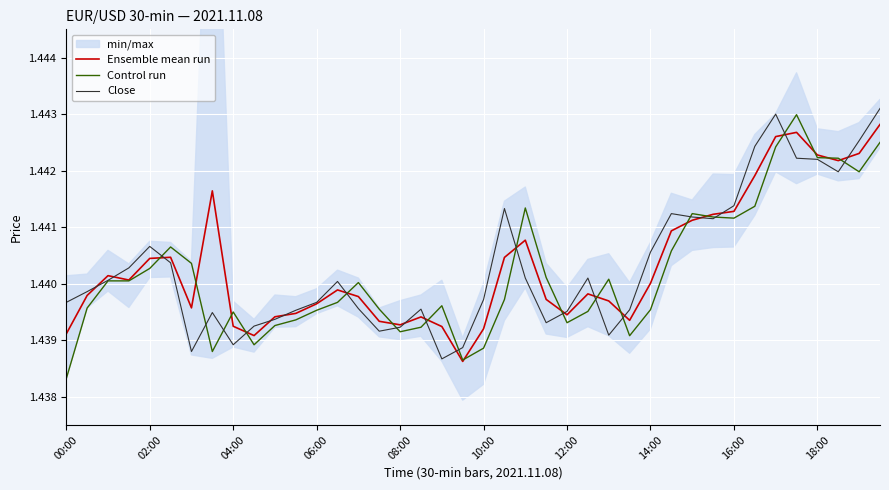

List the series in order of their peak value, highest first.

Close, Control run, Ensemble mean run